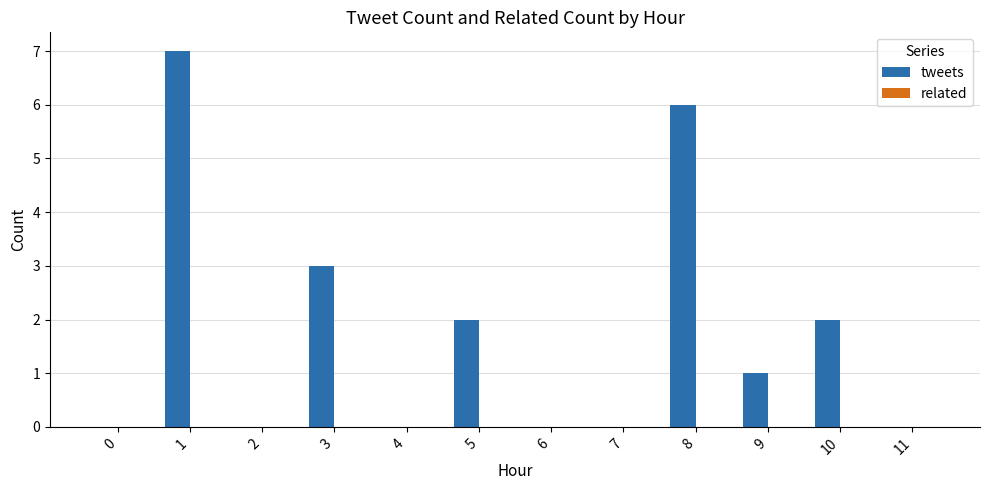

Is it true that the value at 5 is 2?

True